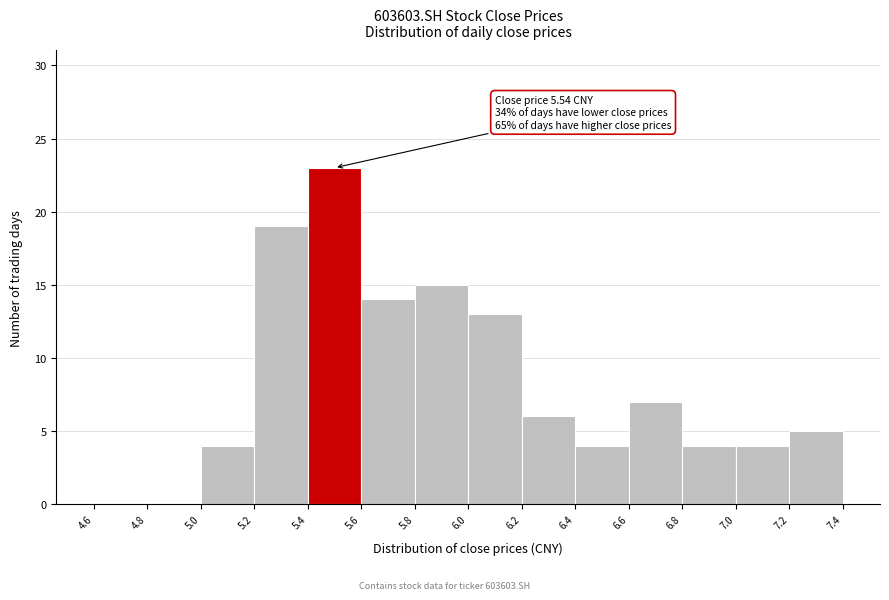

Which range on the x-axis has the tallest bar?

5.4 to 5.6